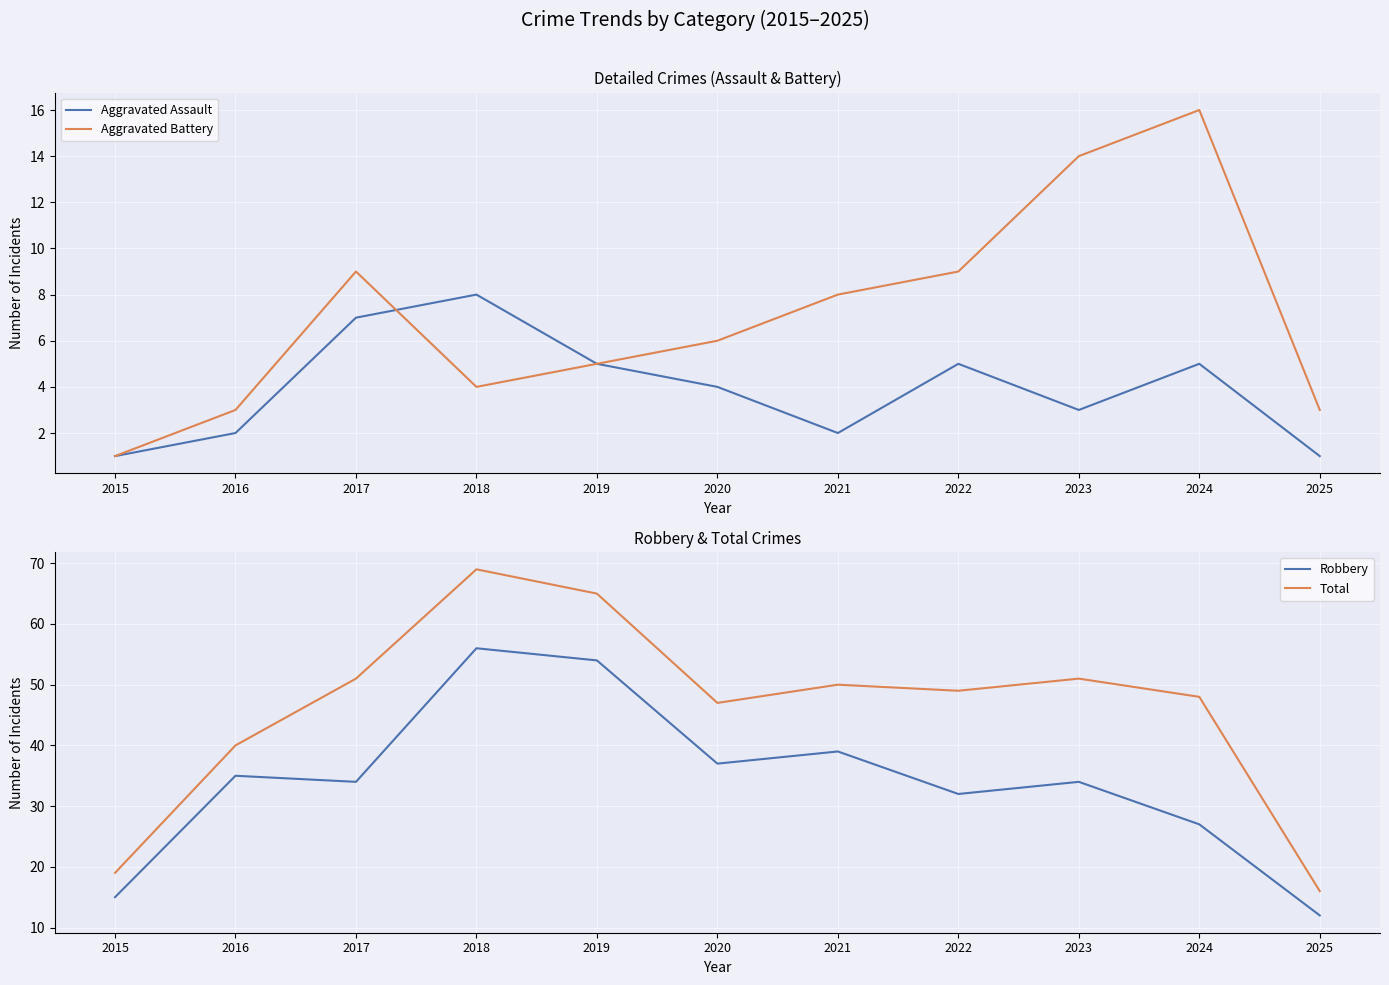

The Aggravated Assault series shows 8 at 2018. True or false?

True